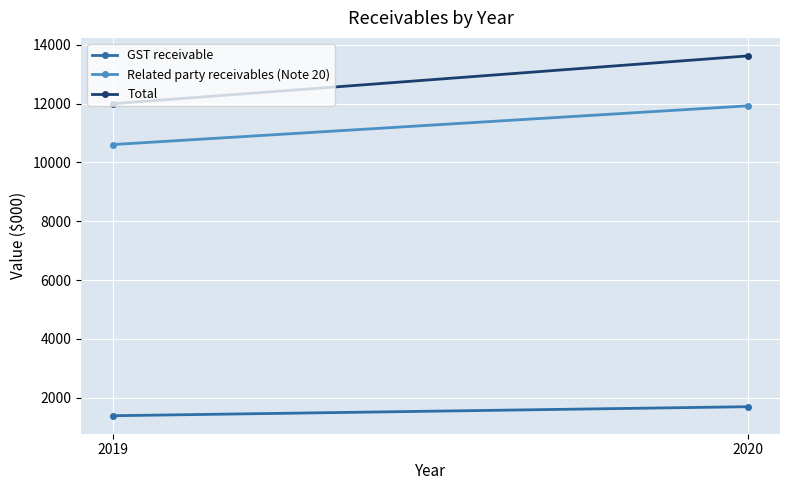

What is the value of the Total point at the 2nd from the left?

13624